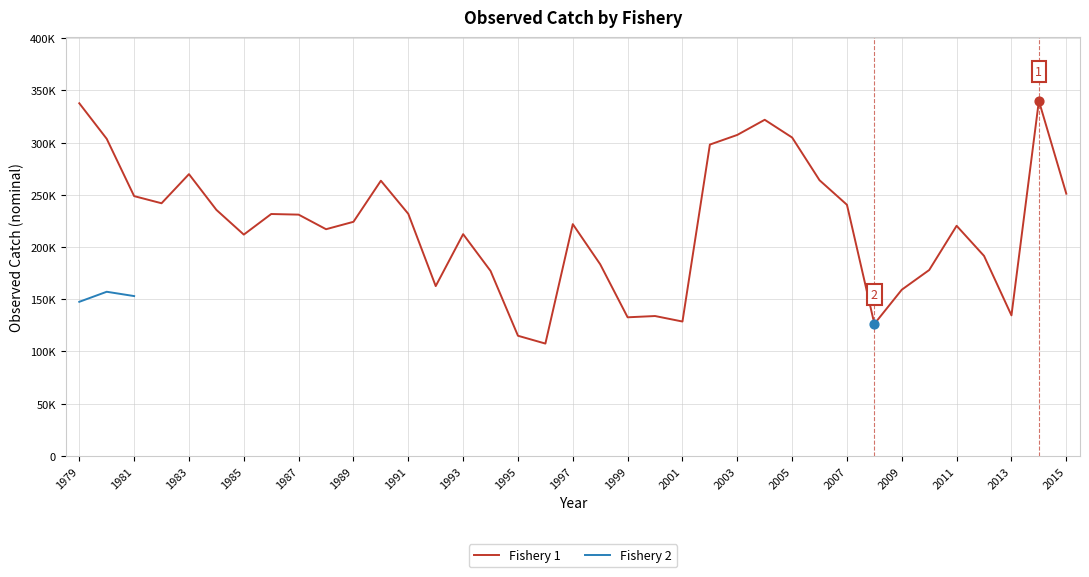

Between 1998 and 1989, which is larger?

1989